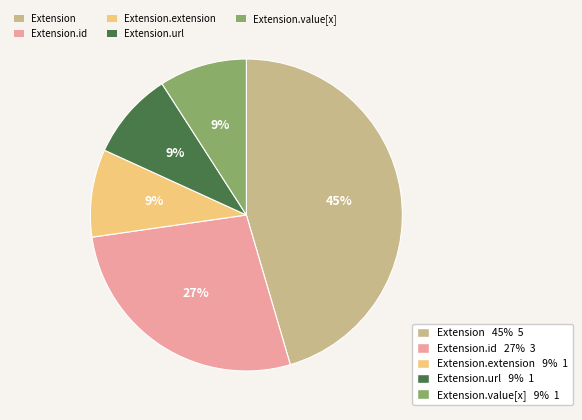

Does any single category account for the majority?

No